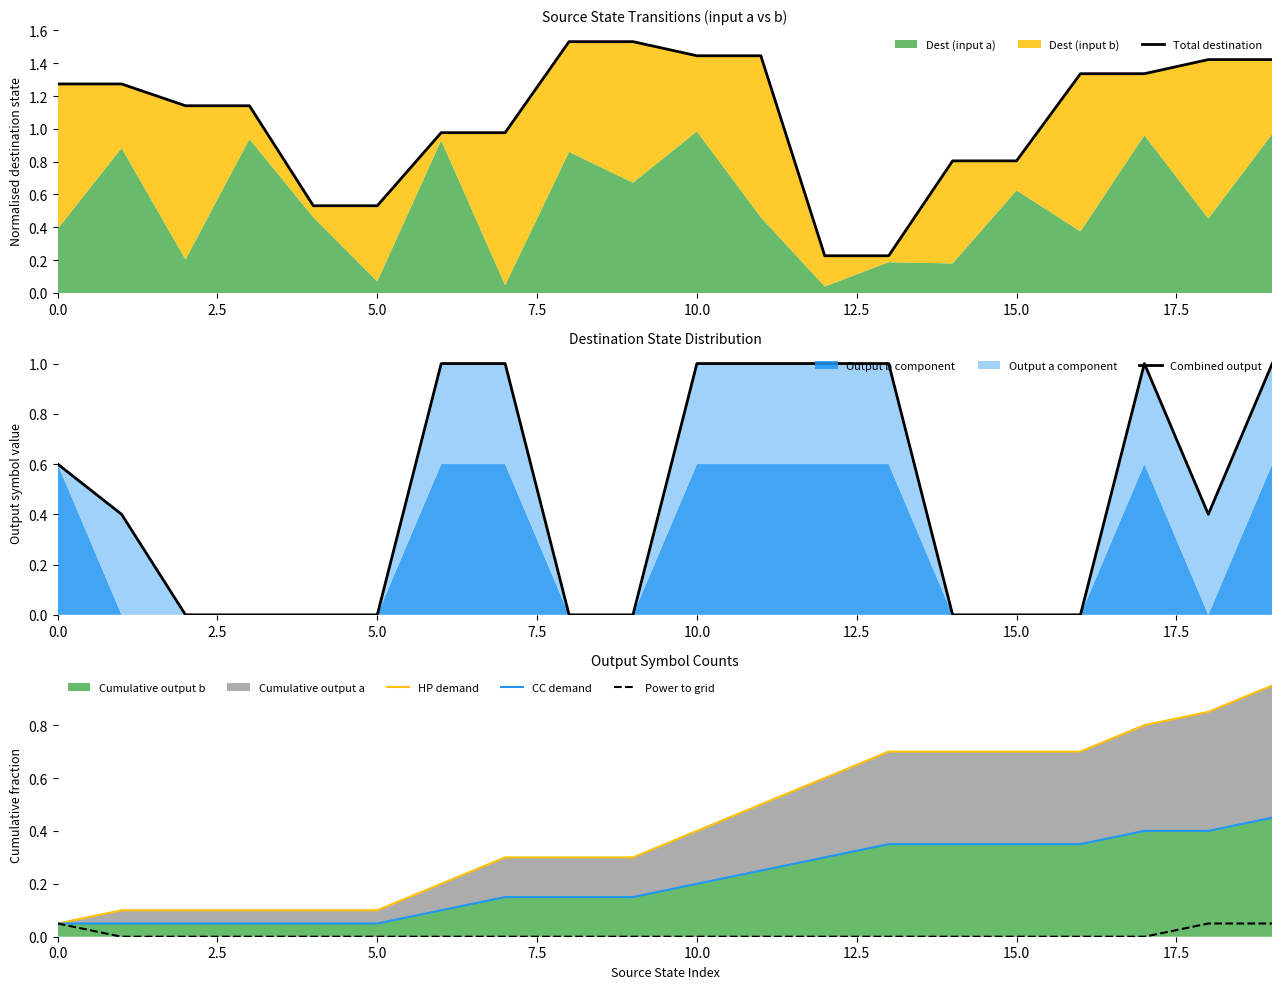

What is the difference between the Combined output values at 9 and 17.5?

1.0